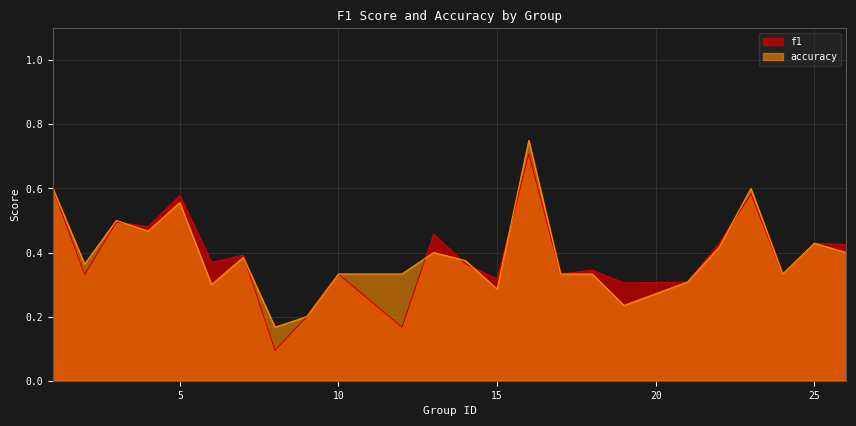

Which category has the highest value in the f1 series?

16